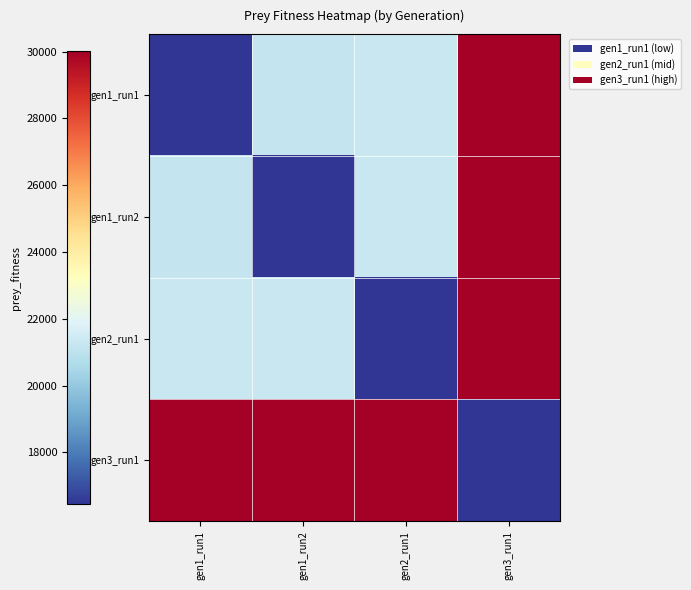

Which has a higher value, gen1_run2 or gen3_run1?

gen3_run1